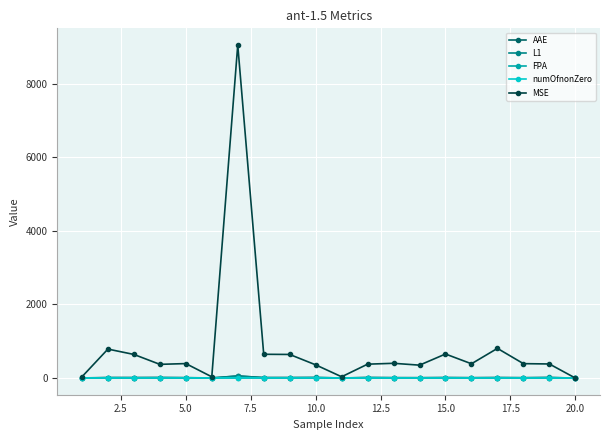

Which series has the widest spread of values?

MSE